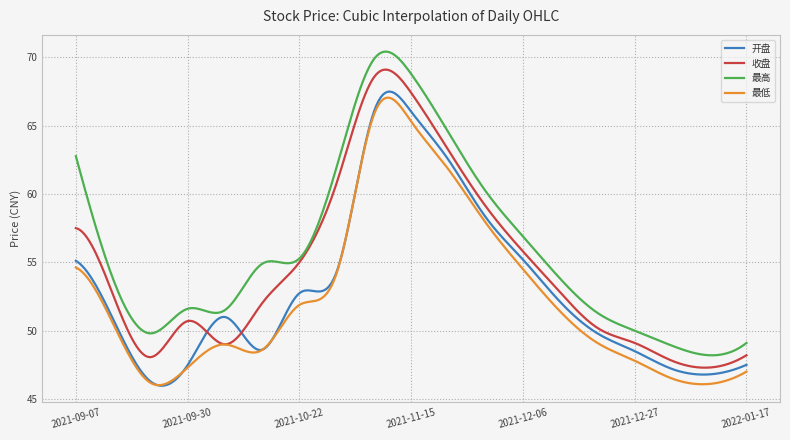

True or false: 最高 and 最低 intersect in this chart.

False